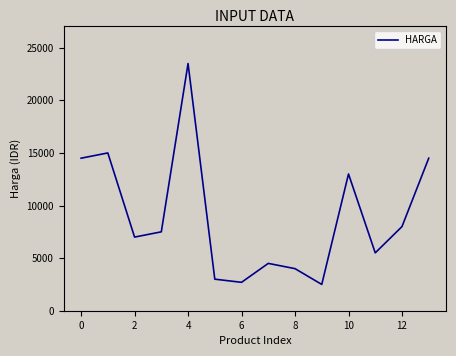

What is the difference between the maximum and minimum values?

21000